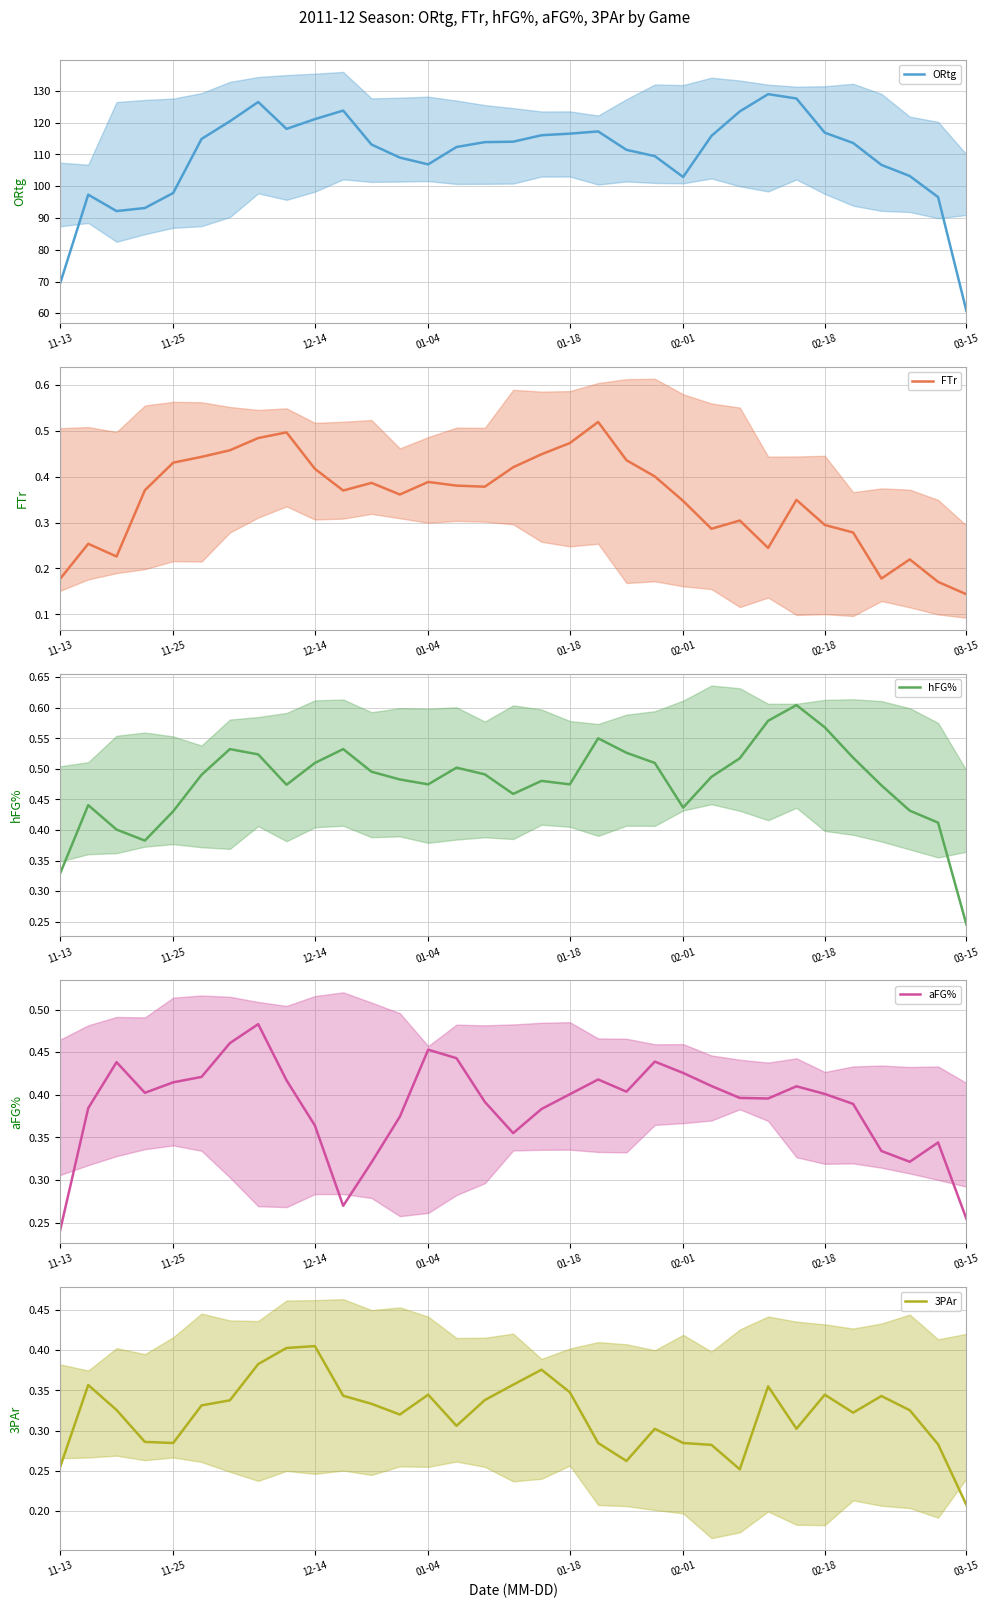

Does the chart display data point markers on the line(s)?

No